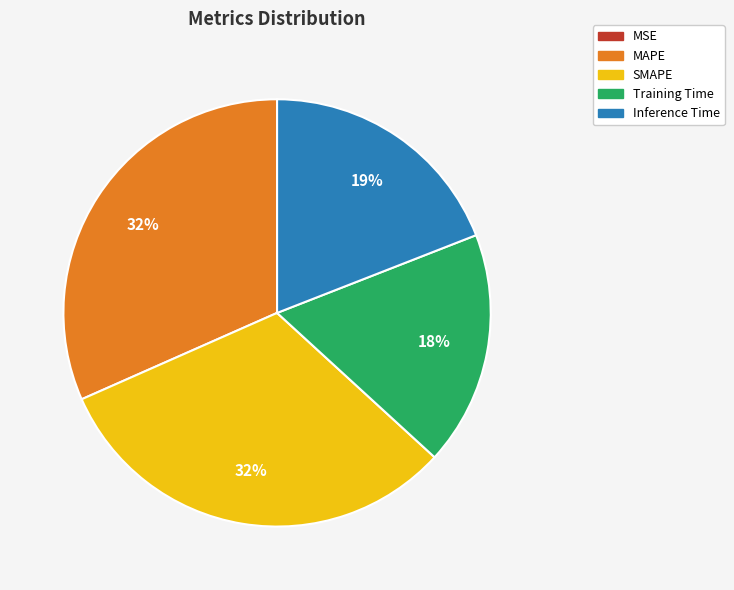

Is the sum of SMAPE and MAPE greater than half?

Yes